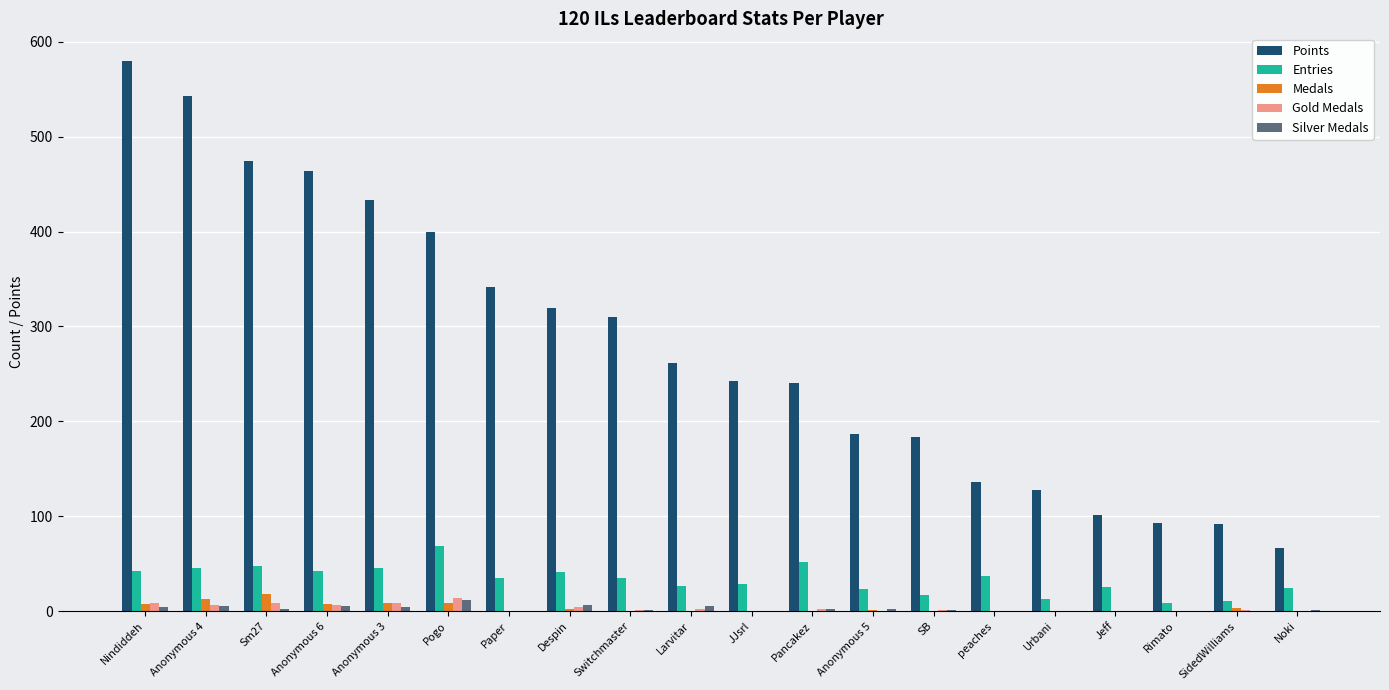

Between Nindiddeh and Anonymous 3, which series saw the biggest shift?

Points